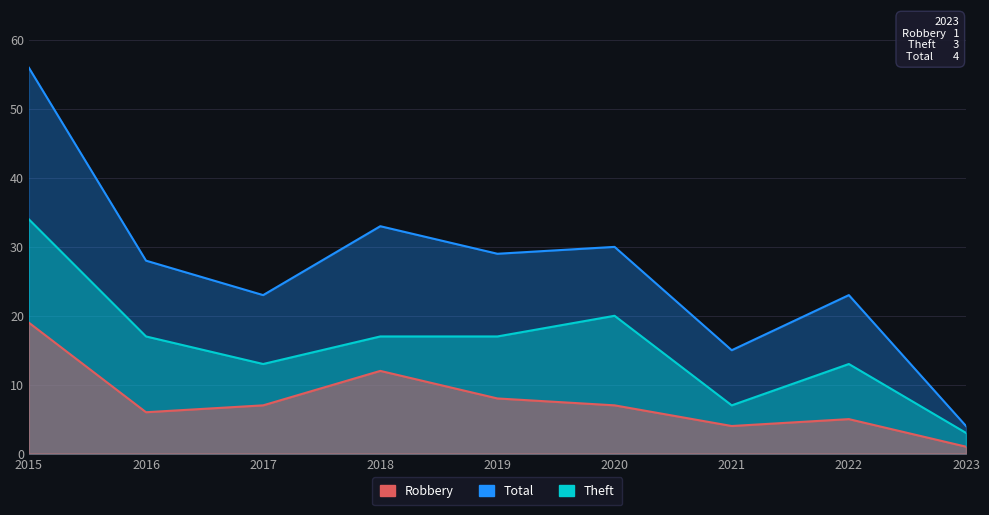

At which category is the sum across all series the highest?

2015